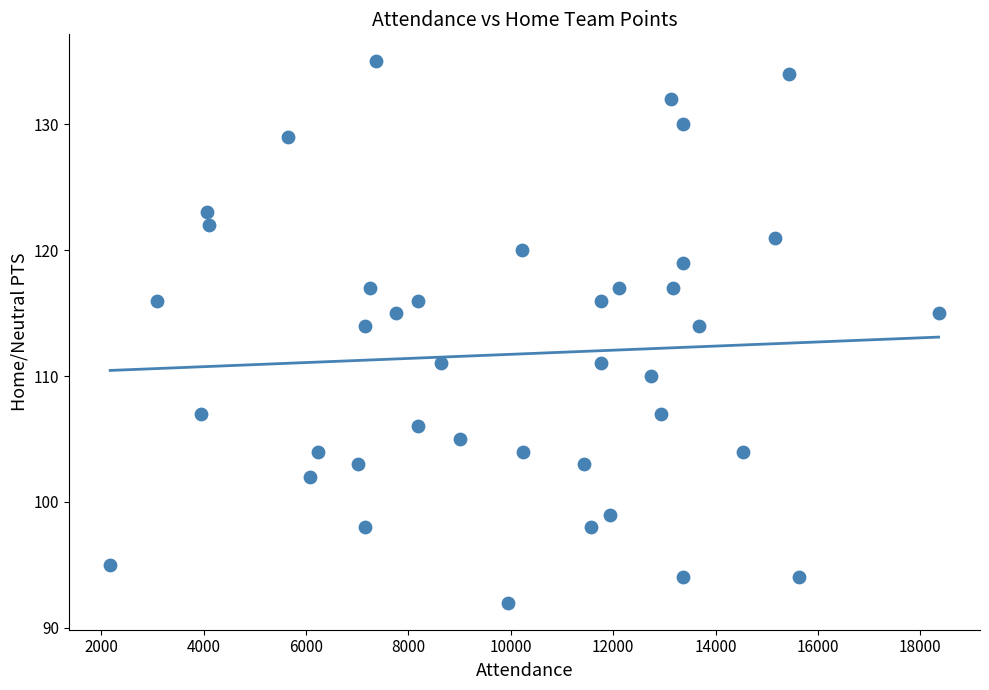

What is the range of Y values (max minus min)?

43